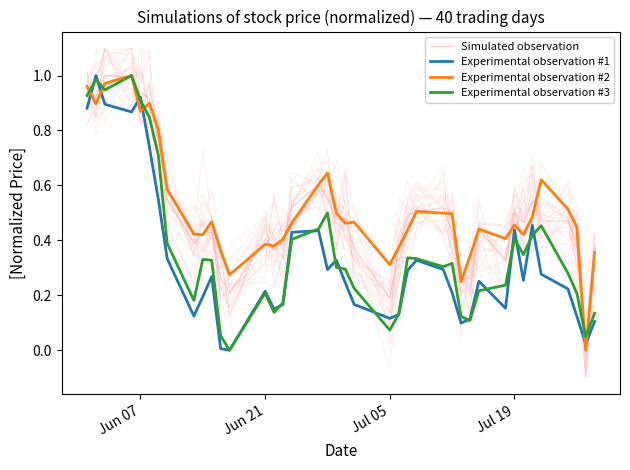

What is the value of the Simulated observation point at the 8th from the left?

0.6